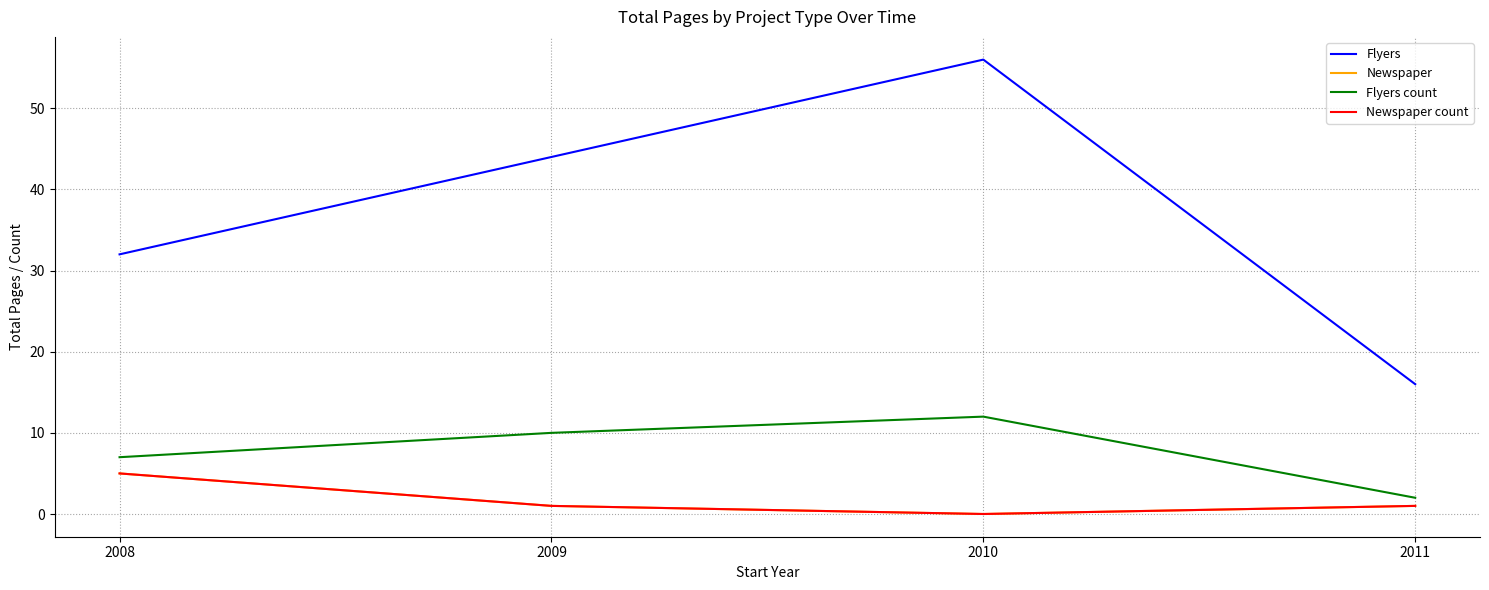

Where does the Newspaper series first go above 1?

2008